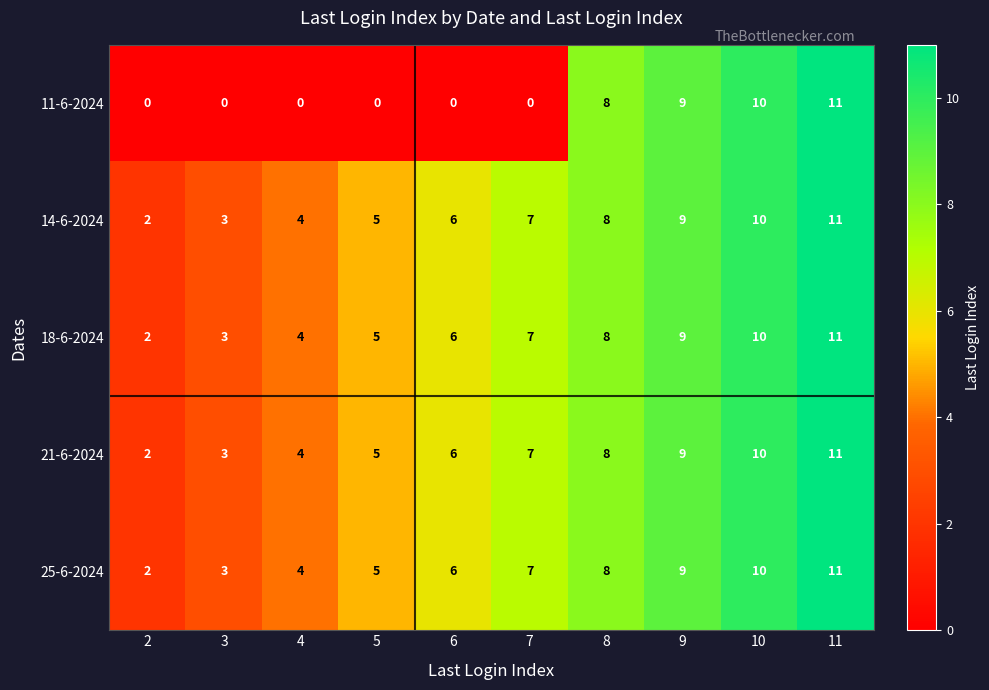

The value of 11-6-2024 at 7 is 0. True or false?

True